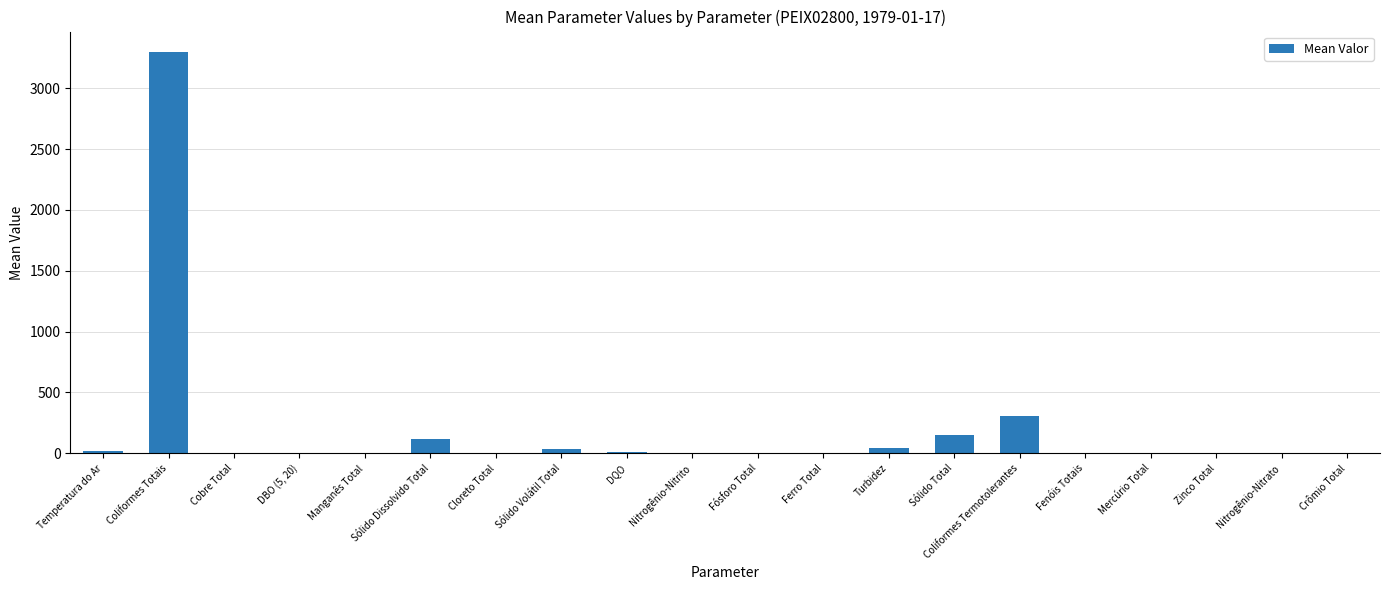

Which label corresponds to the largest value in the chart?

Coliformes Totais